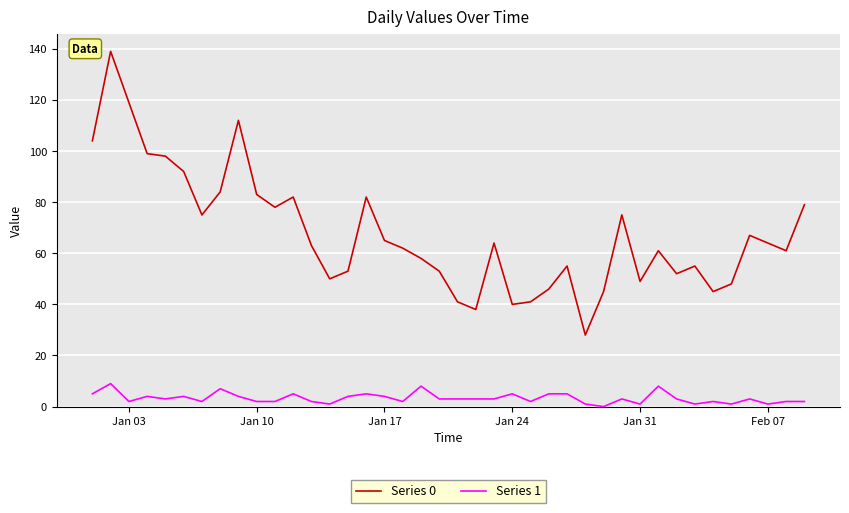

True or false: Series 0 and Series 1 cross at least once.

False